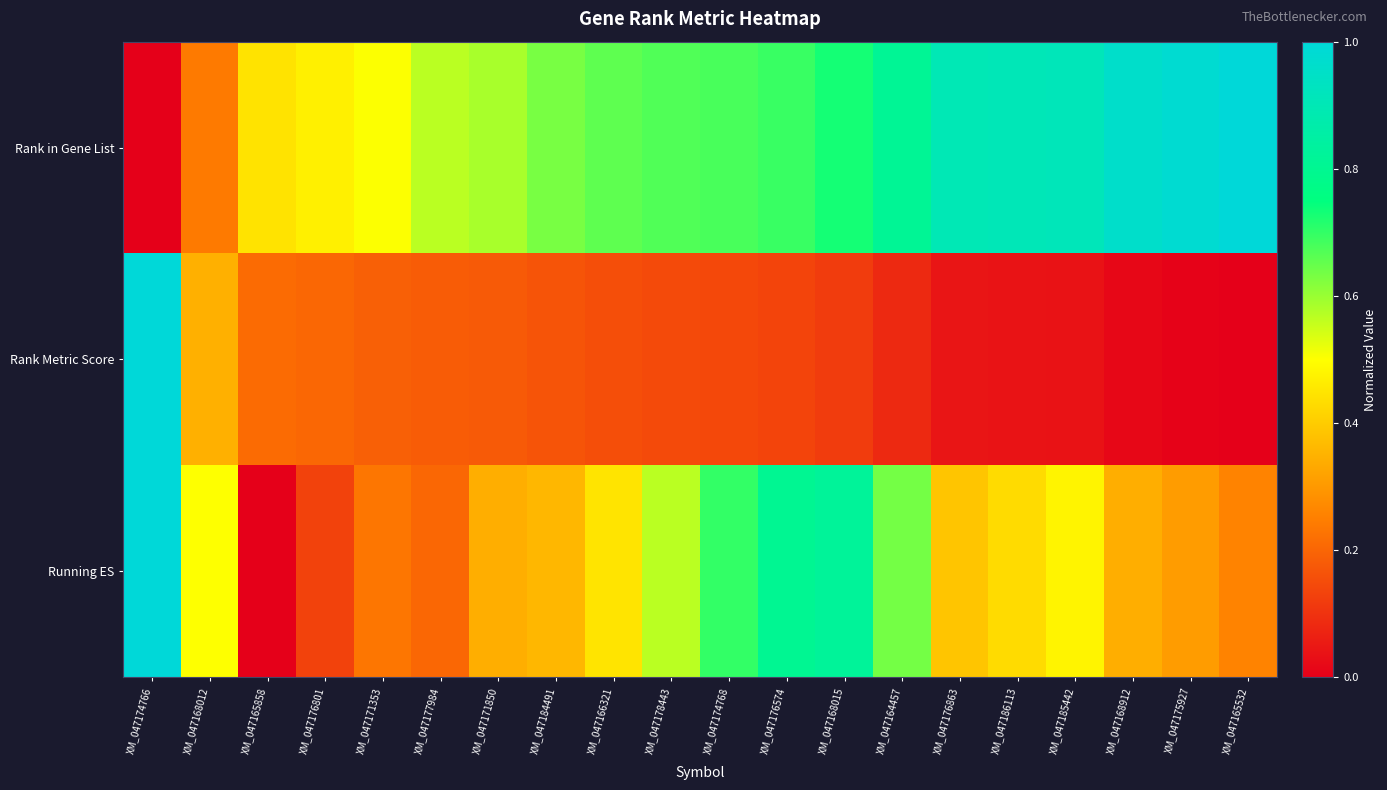

Which series has the largest range (max minus min)?

Rank in Gene List